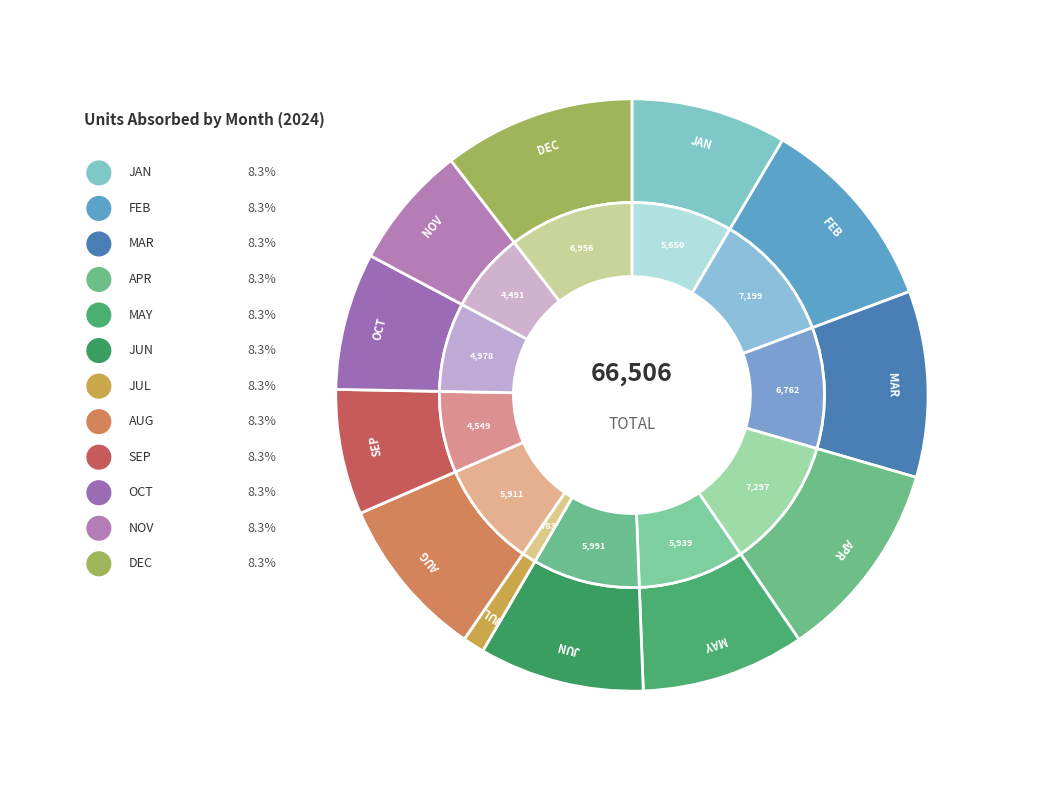

To the nearest percent, what percentage of the pie is JUN?

9%